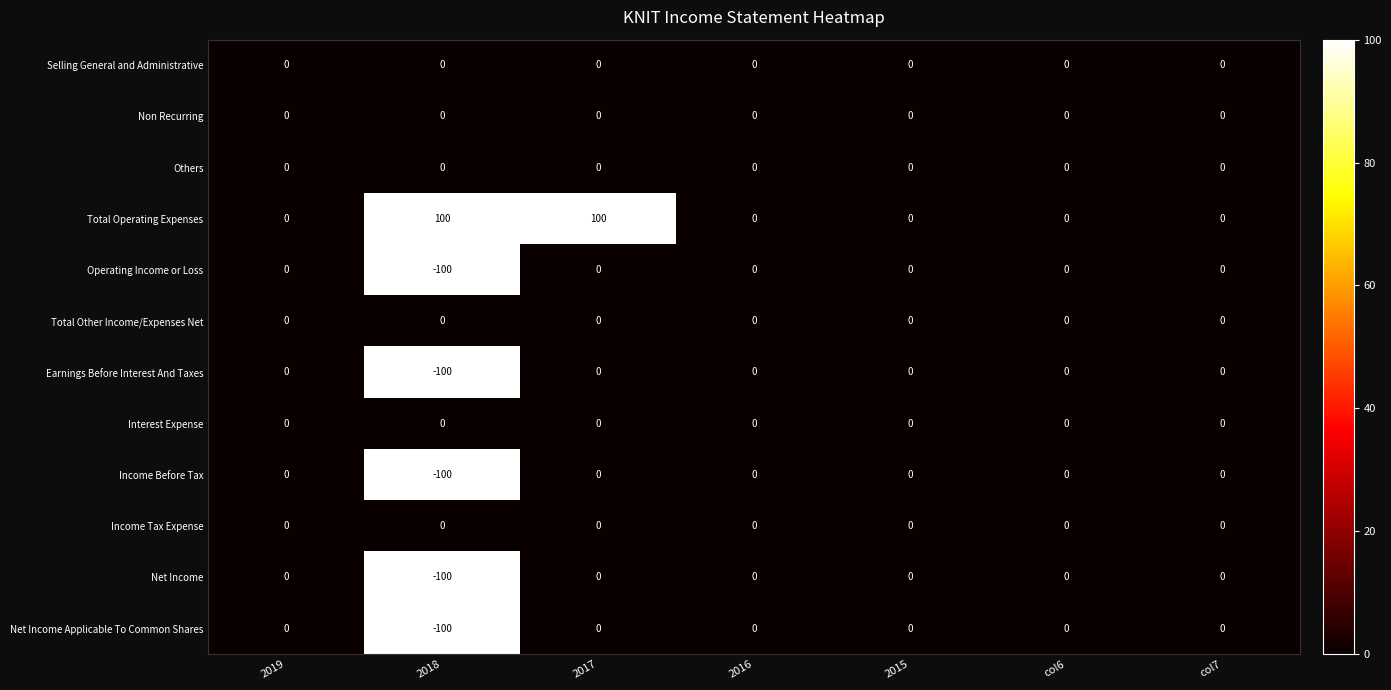

What is the difference between the Earnings Before Interest And Taxes values at 2018 and 2015?

100